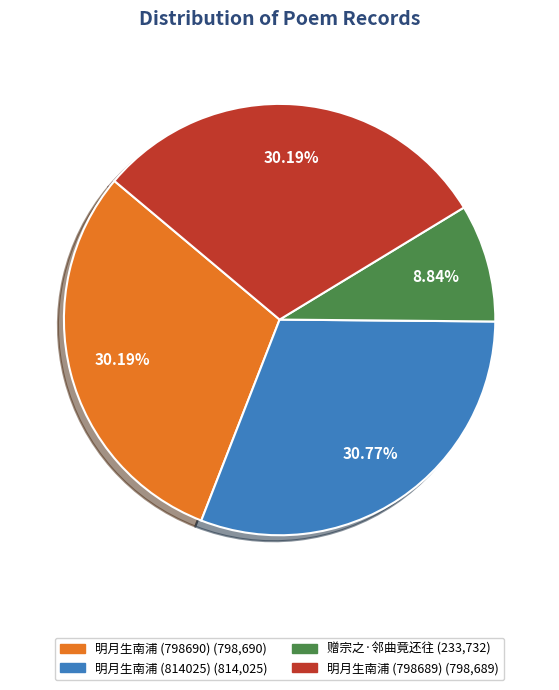

What percentage is the 赠宗之·邻曲竟还往 slice, to the nearest percent?

9%